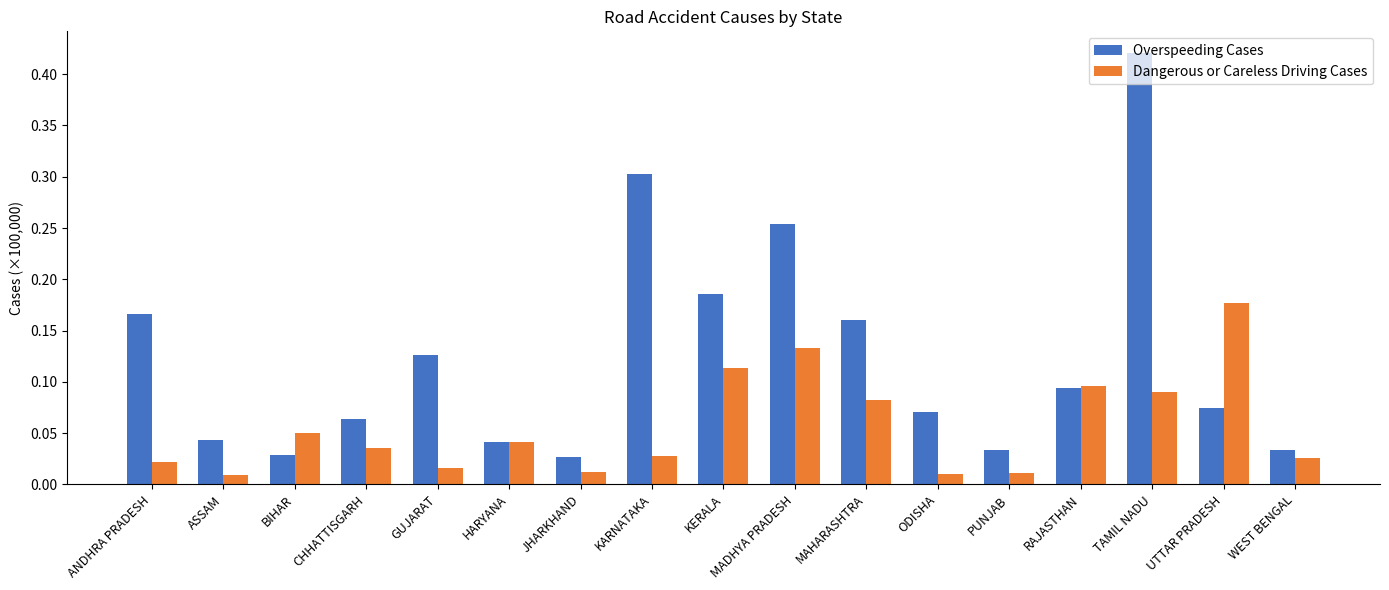

At which category is the sum across all series the highest?

TAMIL NADU